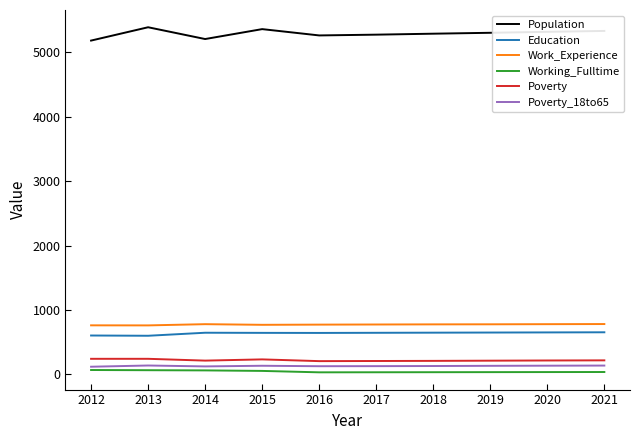

Which series has the largest total across all categories?

Population